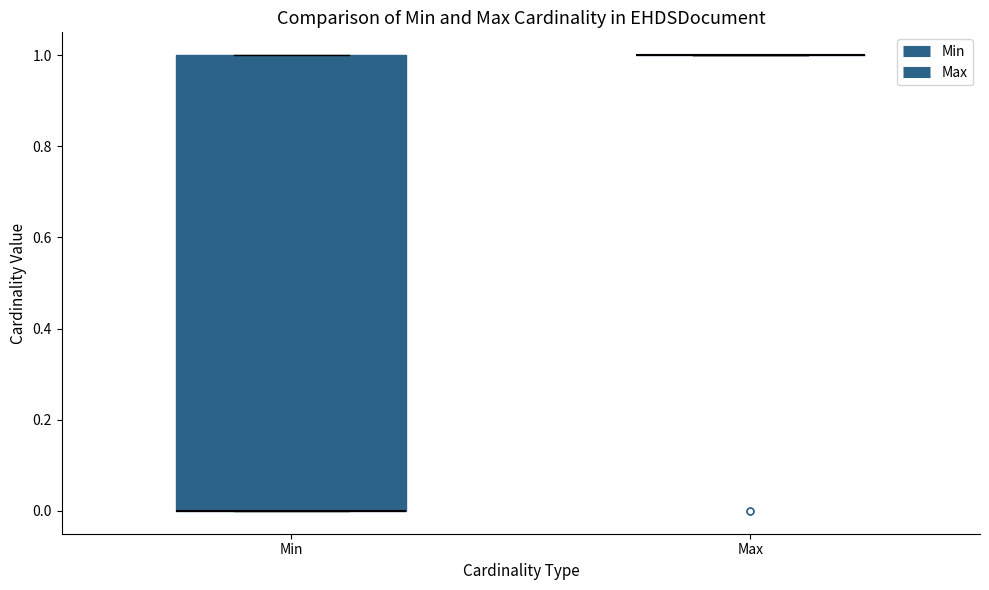

Reading left to right, read every box against the y-axis: the position of its median line, the range the box covers, and the ends of its whiskers. The values are not printed on the chart, so give them approximately, as read against the axis.

Min: median 0 (drawn on the box's lower edge), box 0 to 1, whiskers 0 to 1
Max: box collapsed to a line at 1, whiskers 1 to 1